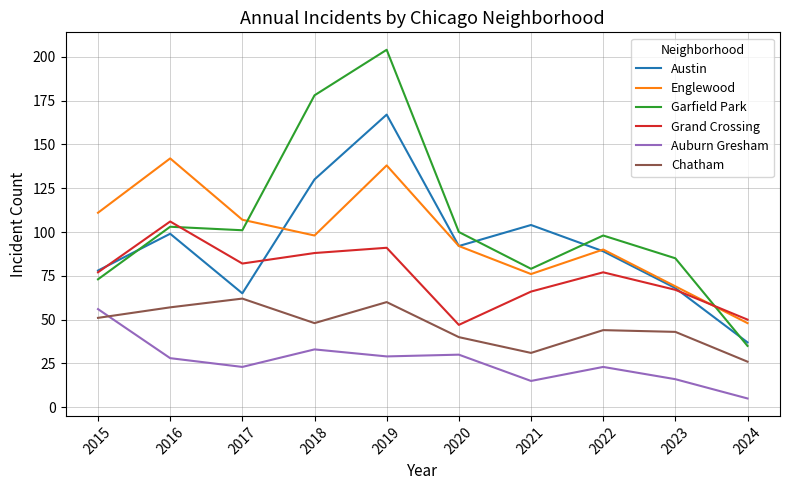

Reading left to right, list all the values displayed in this chart.

Austin: 78	99	65	130	167	92	104	89	68	37
Englewood: 111	142	107	98	138	92	76	90	69	48
Garfield Park: 73	103	101	178	204	100	79	98	85	35
Grand Crossing: 77	106	82	88	91	47	66	77	67	50
Auburn Gresham: 56	28	23	33	29	30	15	23	16	5
Chatham: 51	57	62	48	60	40	31	44	43	26